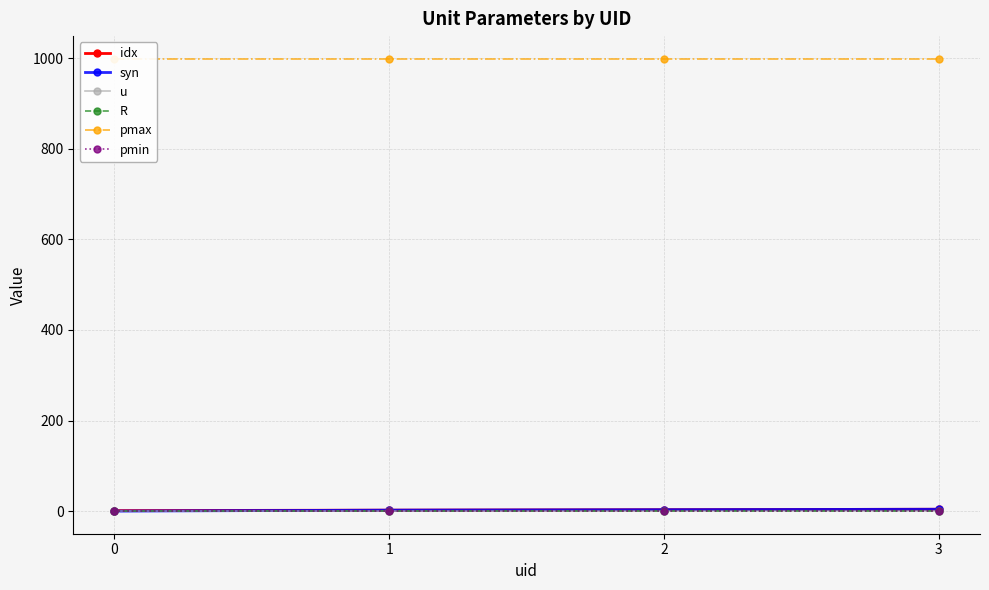

At which category is the sum across all series the highest?

3